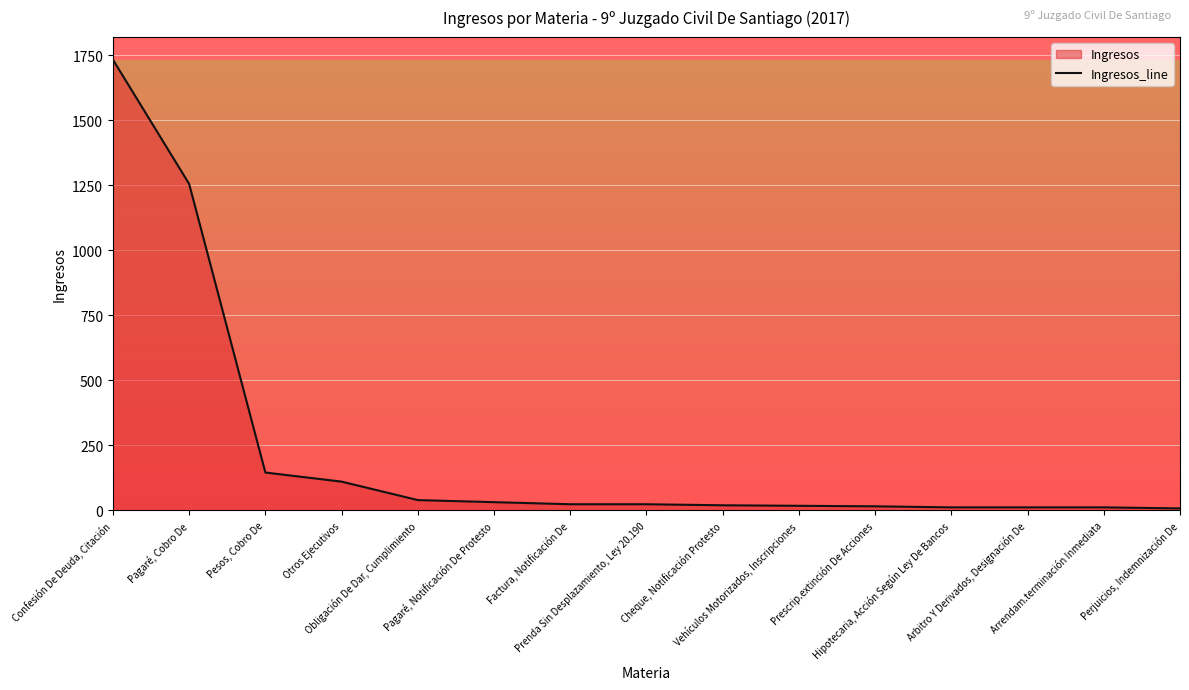

Which has a higher value, Cheque, Notificación Protesto or Prenda Sin Desplazamiento, Ley 20.190?

Prenda Sin Desplazamiento, Ley 20.190